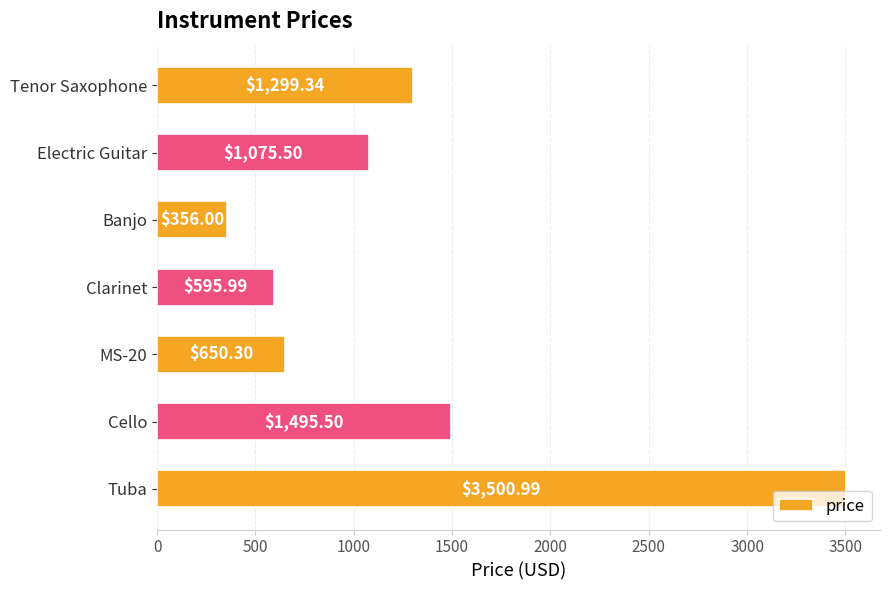

What is the difference between the second highest and minimum values?

1139.5